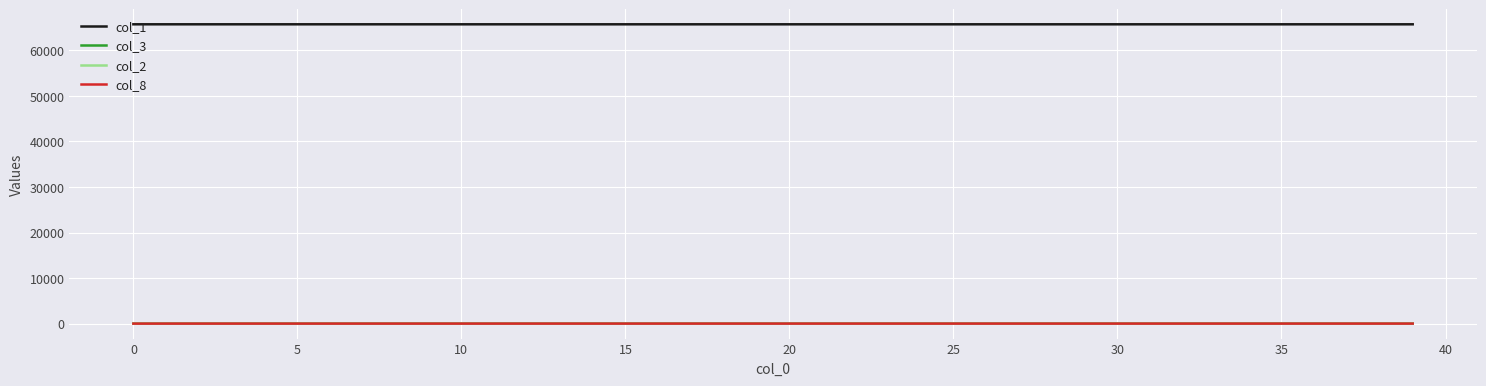

Which series has the largest total across all categories?

col_1